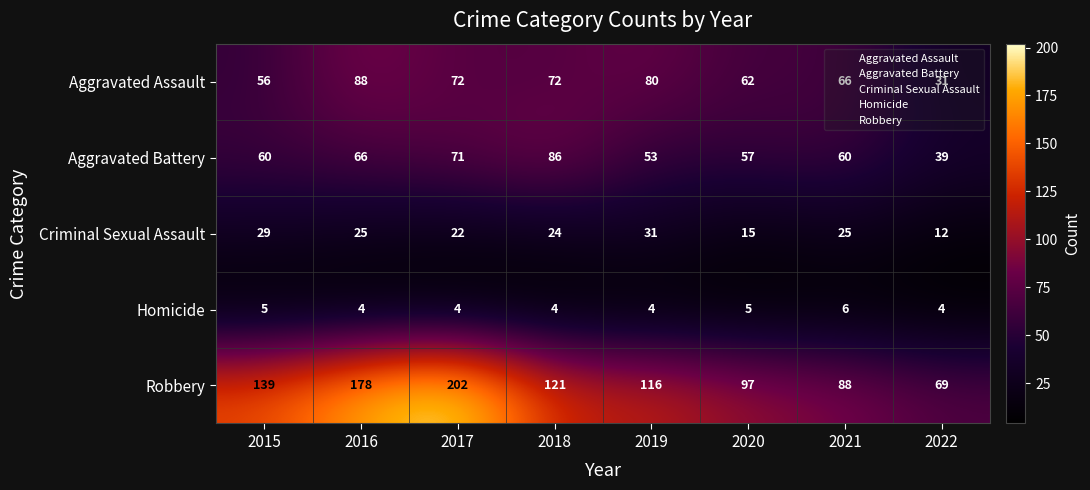

Which series has the widest spread of values?

Robbery